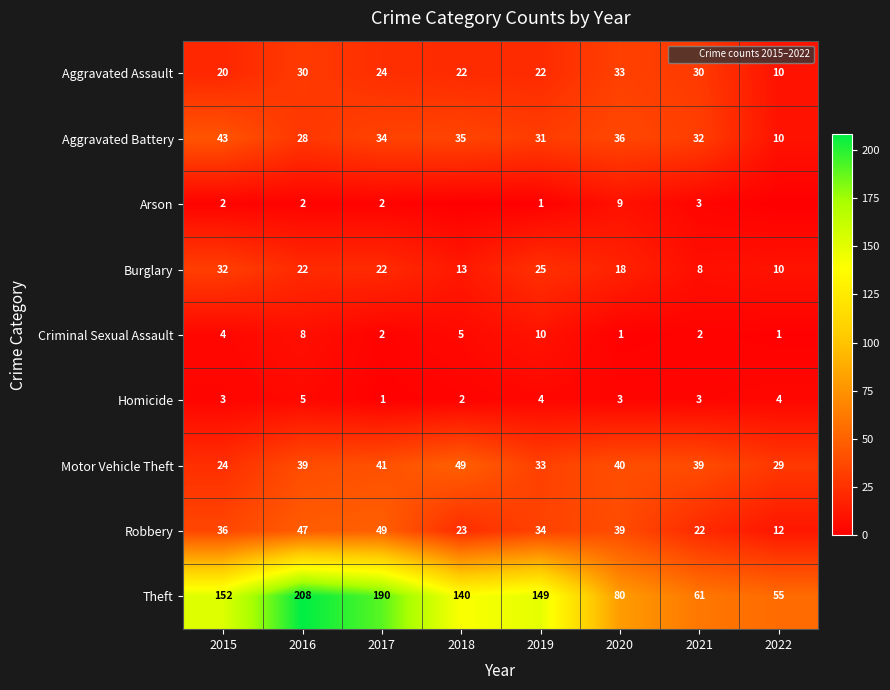

What is the difference between the maximum and second lowest values in the Motor Vehicle Theft series?

20